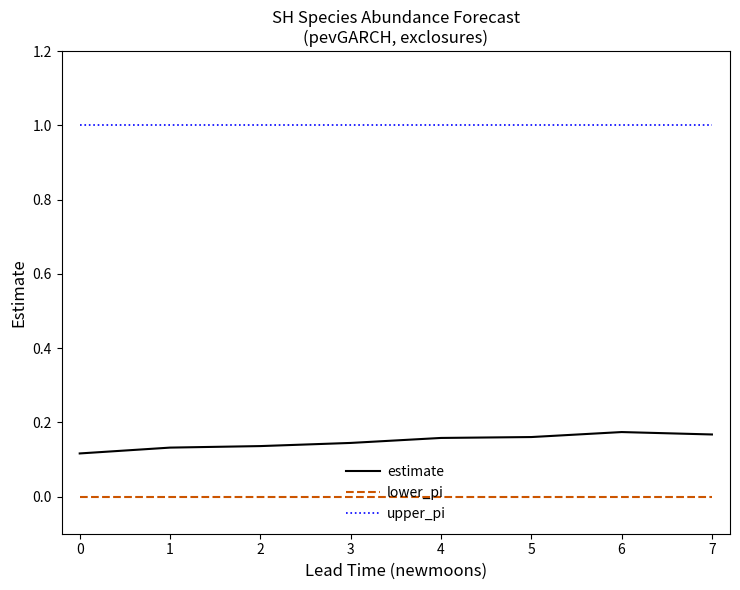

List the series in order of their peak value, lowest first.

lower_pi, estimate, upper_pi